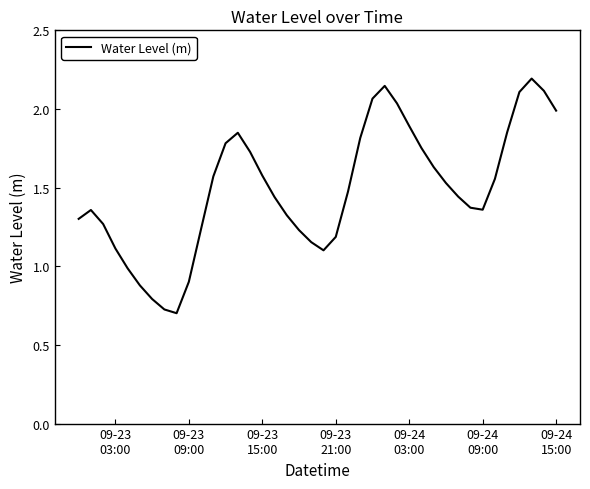

What is the greatest value displayed?

2.2